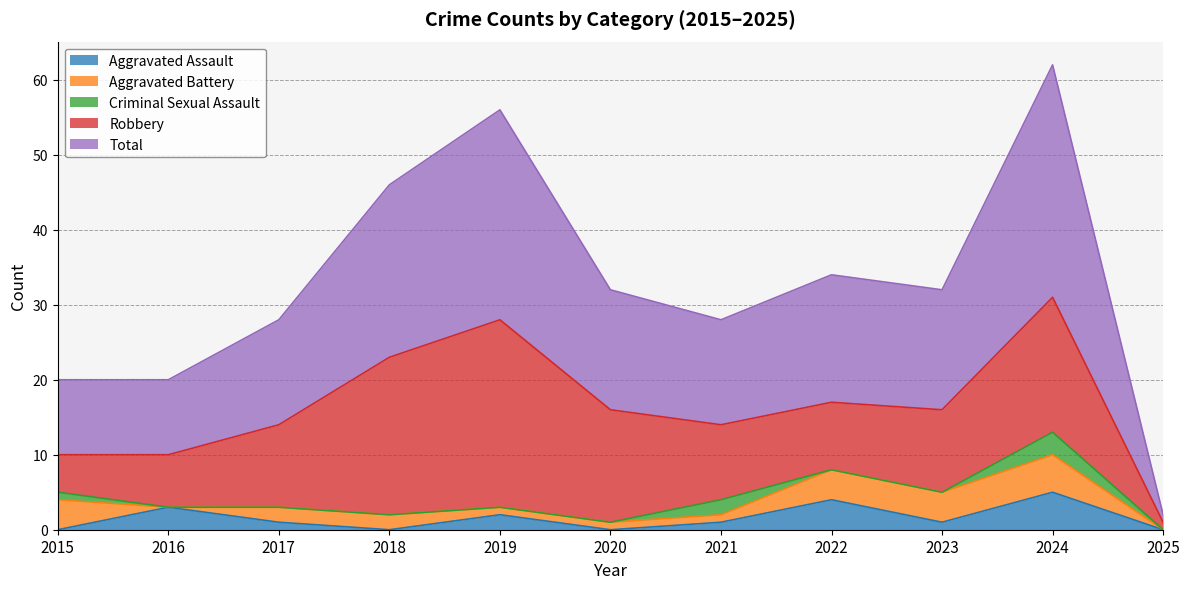

What is the greatest value displayed?

31